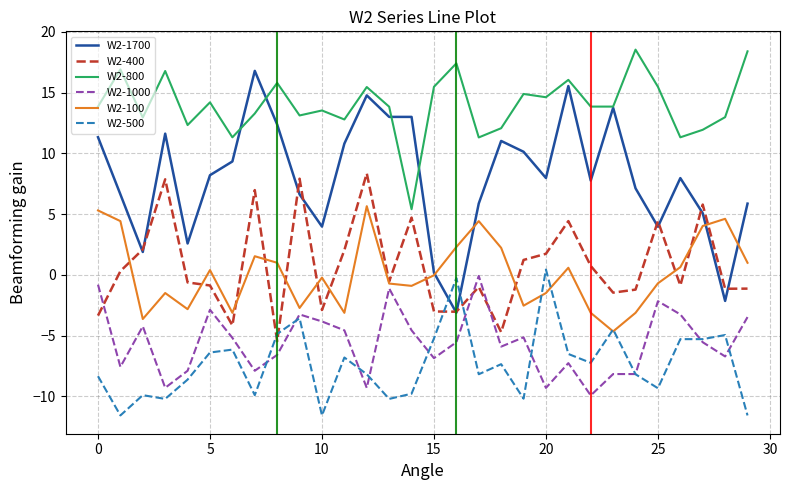

True or false: W2-100 and W2-800 cross at least once.

False